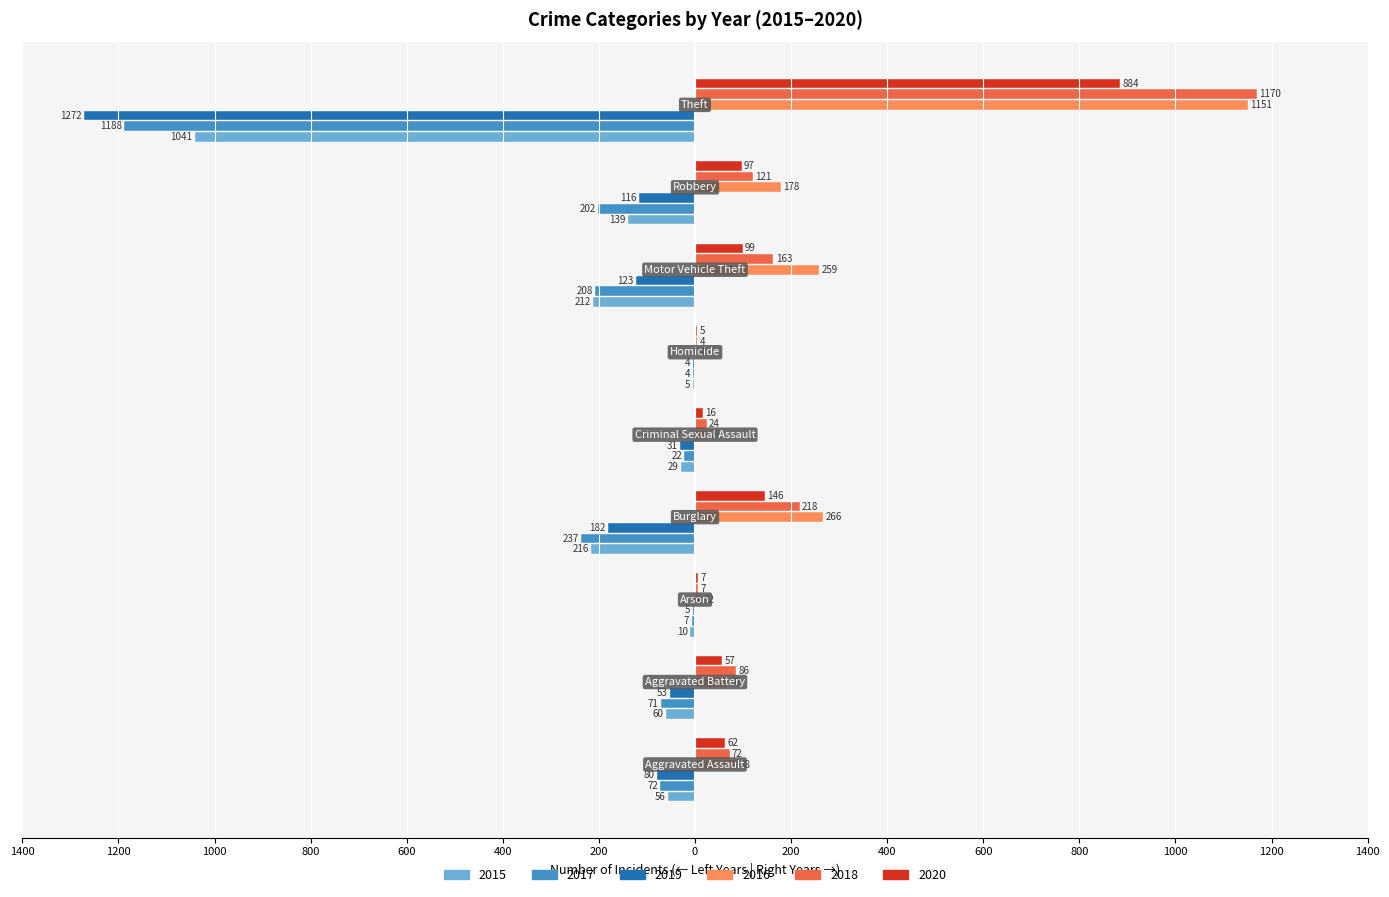

What are all the series names shown in the legend?

2015, 2017, 2019, 2016, 2018, 2020